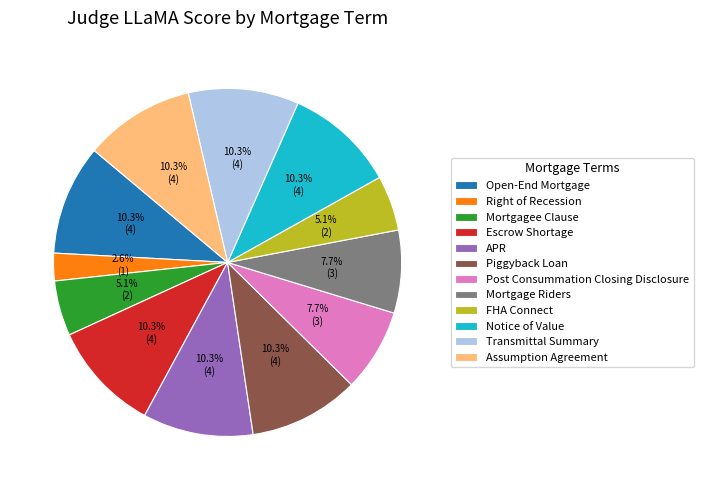

Count the number of slices in the pie.

12